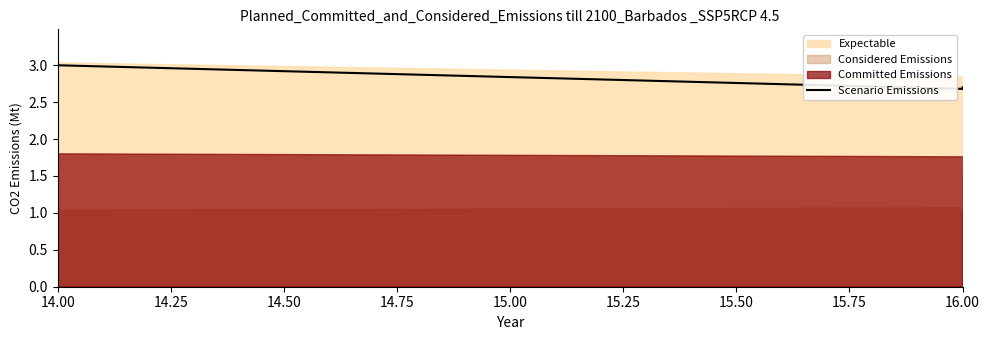

How many interior local valleys (lower than both neighbors) does the data have?

1